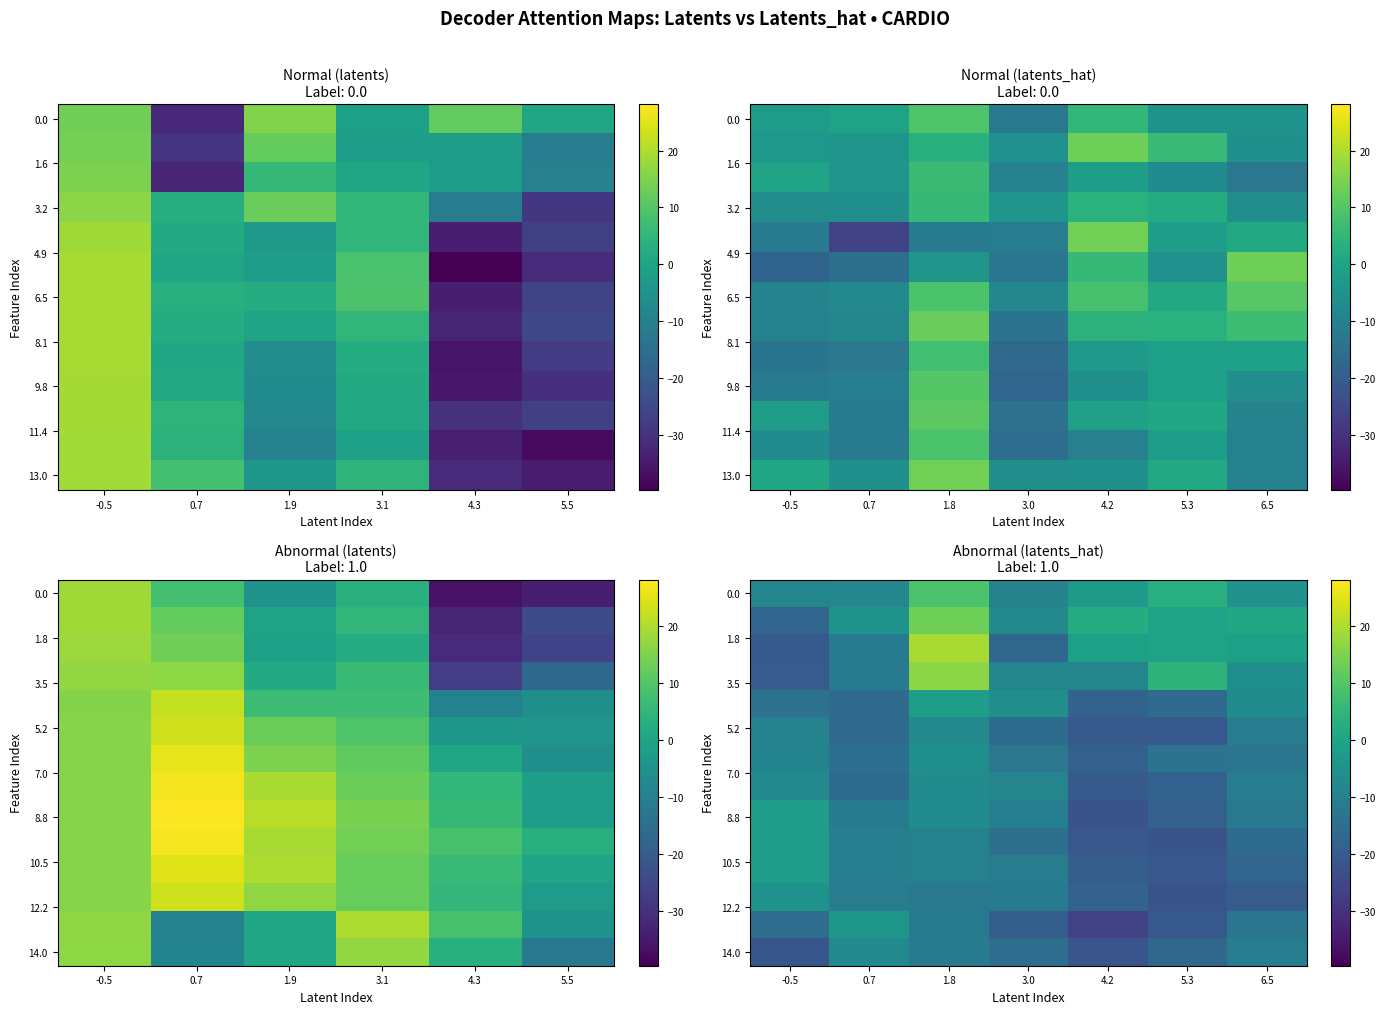

What is the sum of all 14.0 values?

-105.2